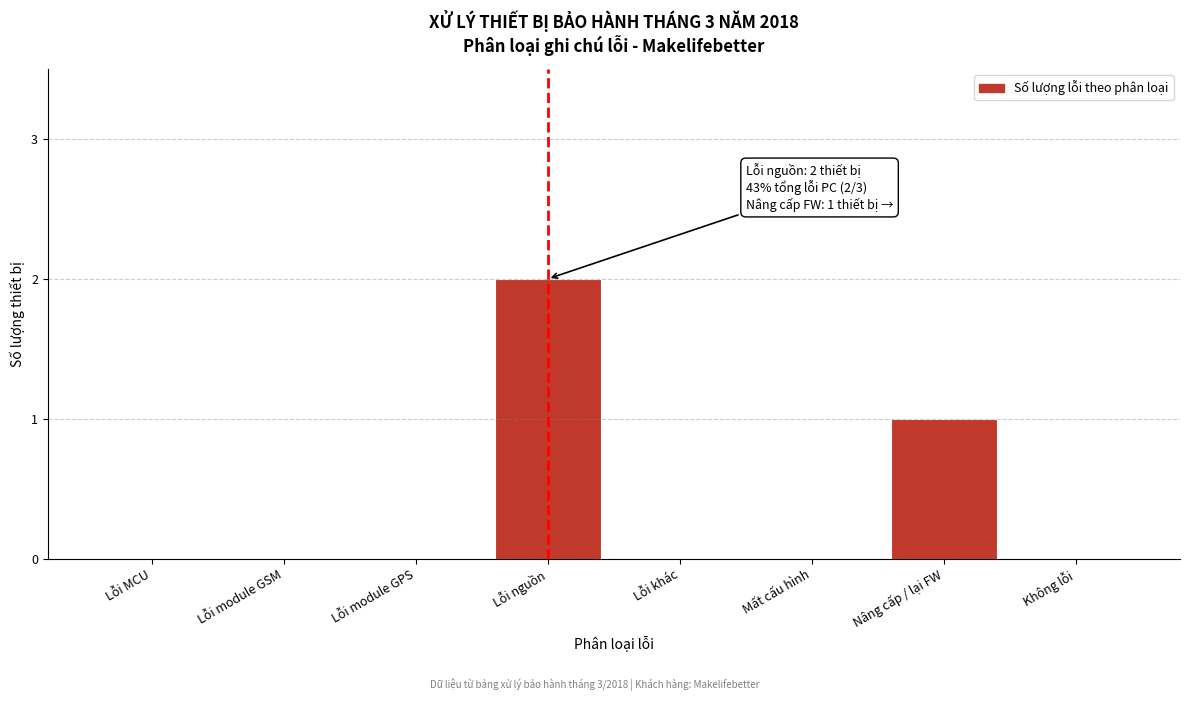

Reading left to right, transcribe all the data shown in this chart.

Lỗi MCU=0	Lỗi module GSM=0	Lỗi module GPS=0	Lỗi nguồn=2	Lỗi khác=0	Mất cấu hình=0	Nâng cấp / lại FW=1	Không lỗi=0